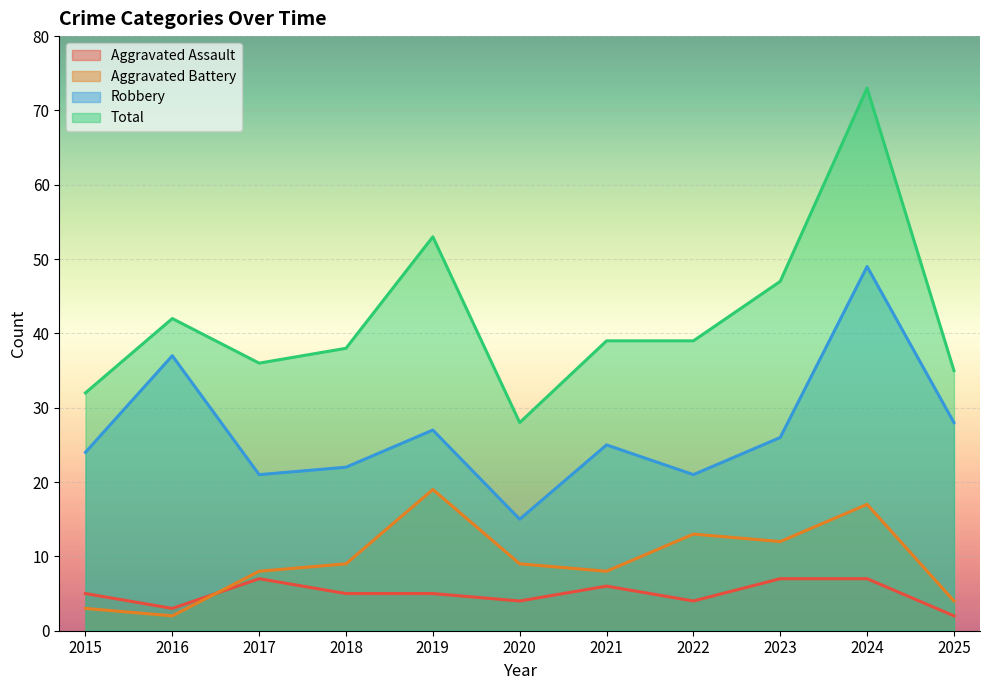

Rank the categories by Robbery value from highest to lowest.

2024, 2016, 2025, 2019, 2023, 2021, 2015, 2018, 2017, 2022, 2020